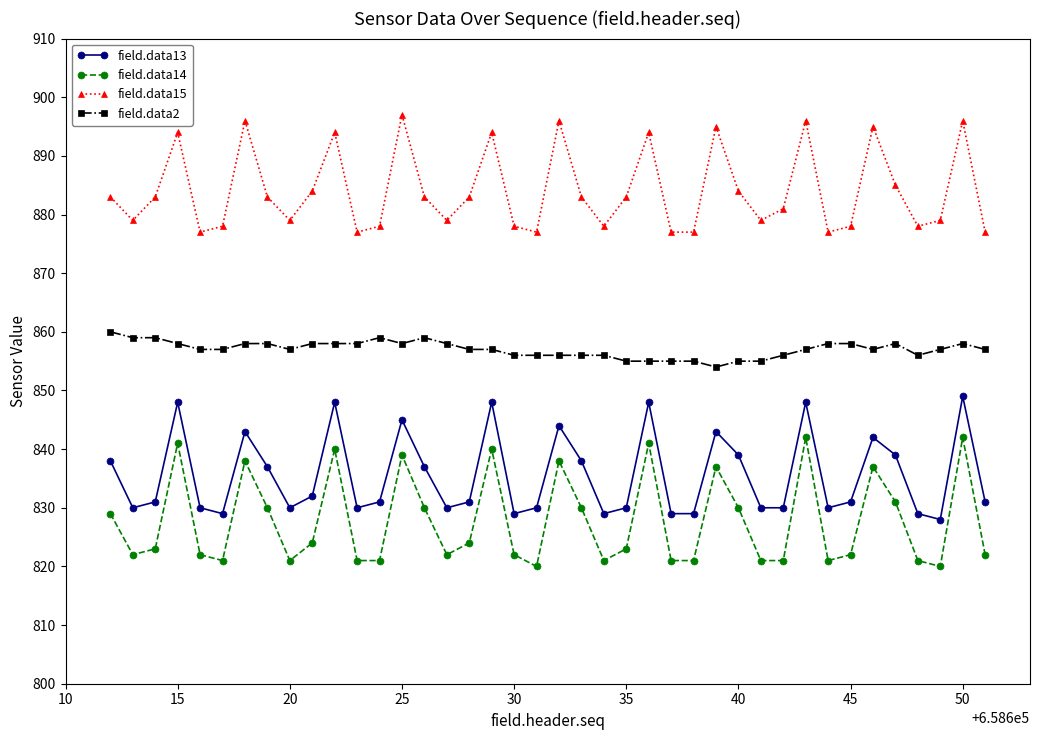

Which series has the widest spread of values?

field.data14